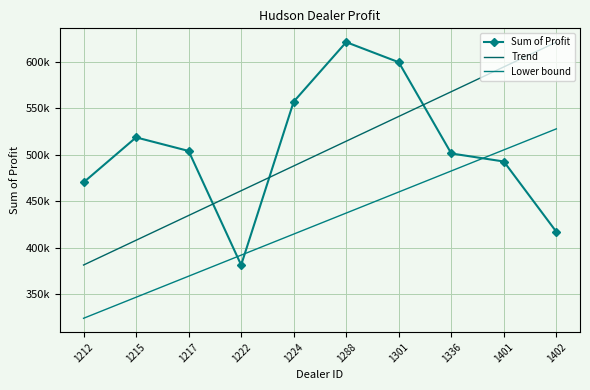

Between 1301 and 1402, which is larger?

1301